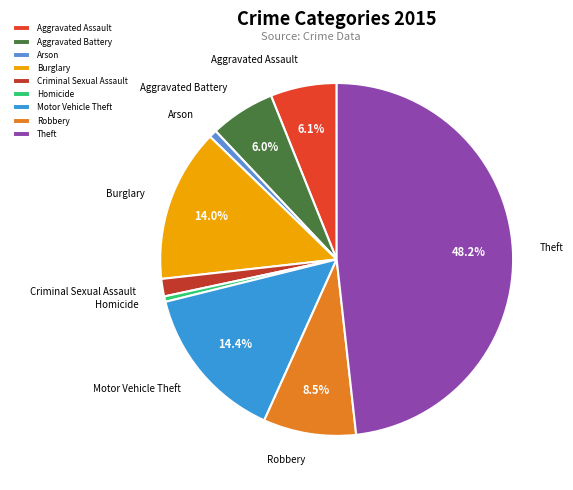

To the nearest percent, what is the average slice percentage?

11%